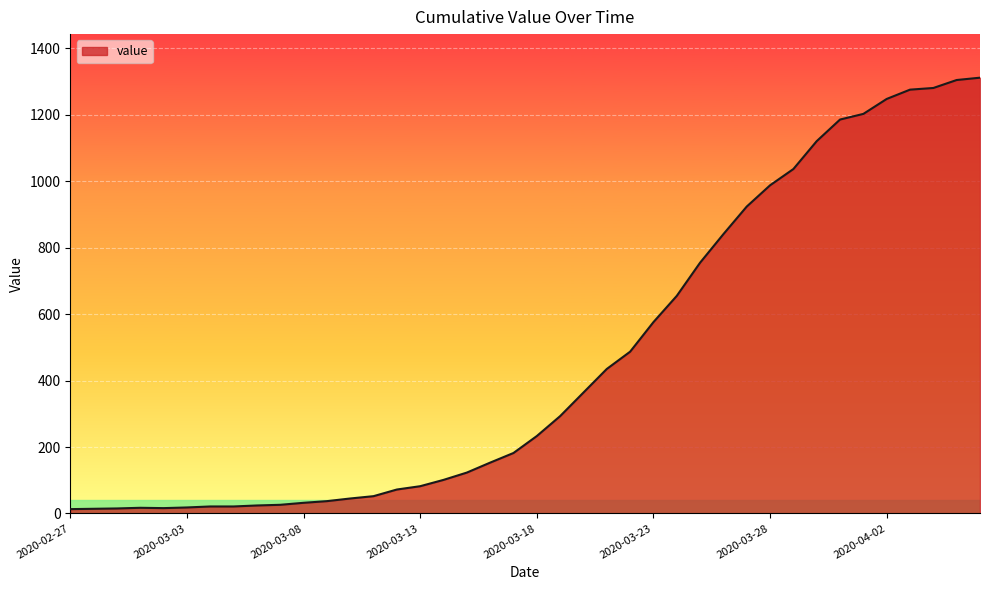

What is the difference between the maximum and minimum values?

1299